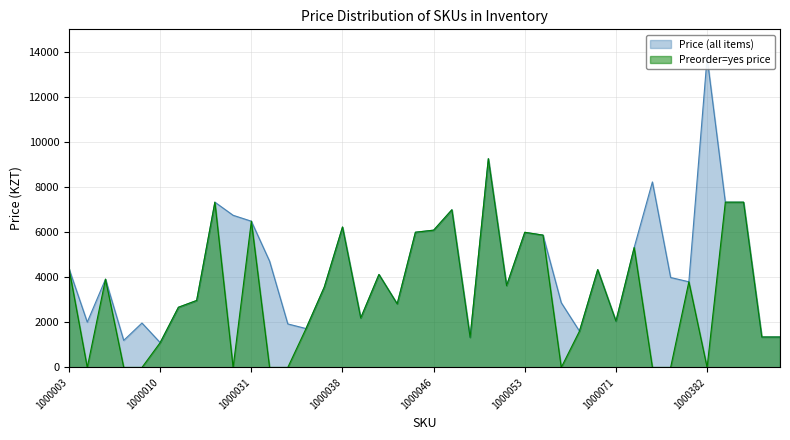

In Price (all items), how many points are higher than both neighbors (excluding endpoints)?

11